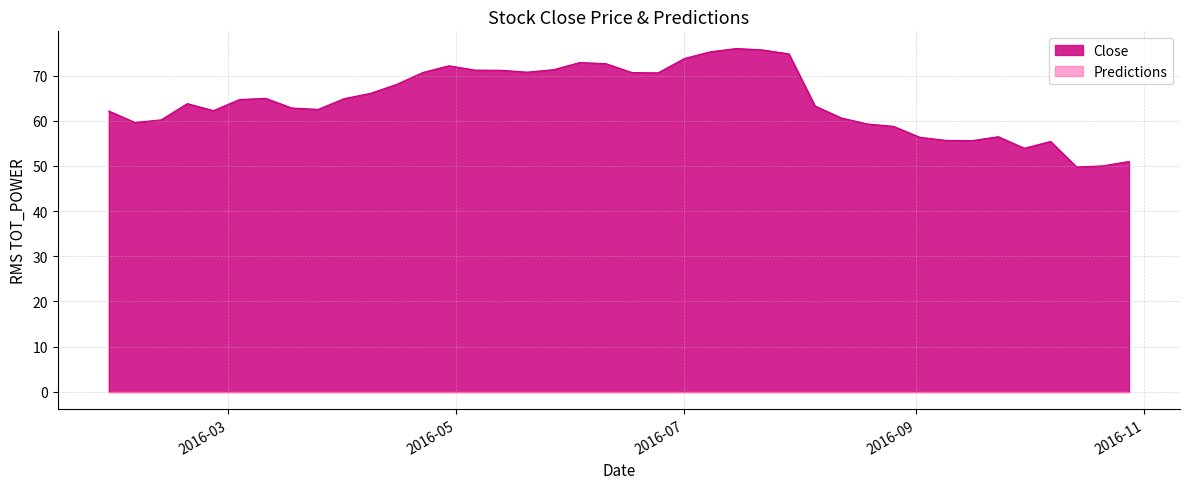

Approximately how many times larger is the value at 2016-02-26 compared to 2016-03-11?

1.0